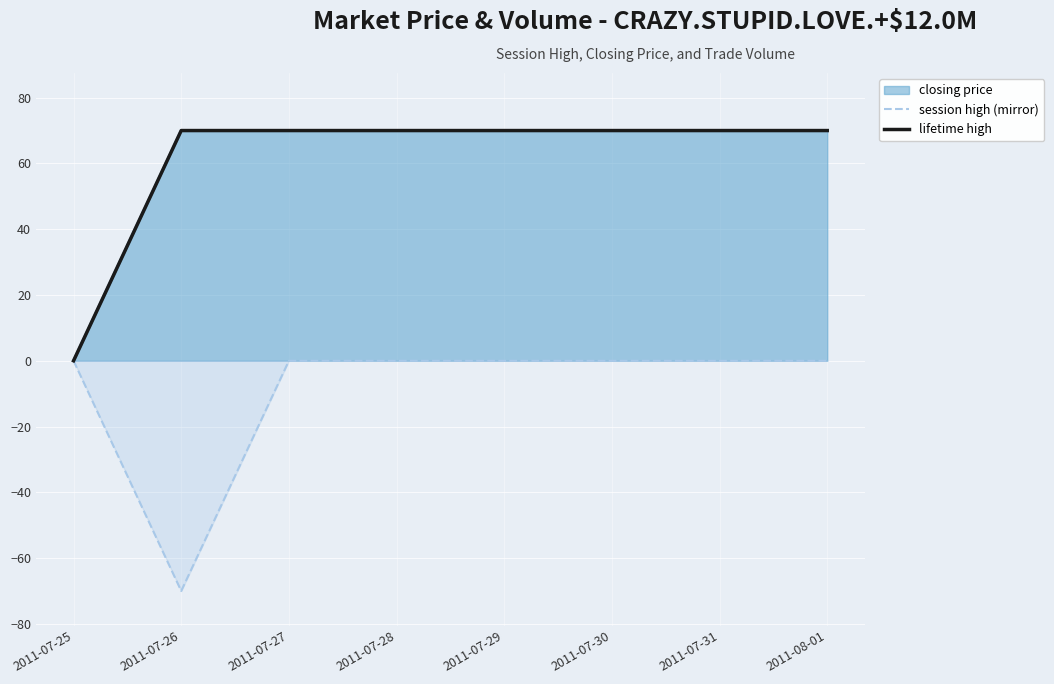

What is the difference between the highest and lowest values at 2011-07-30?

70